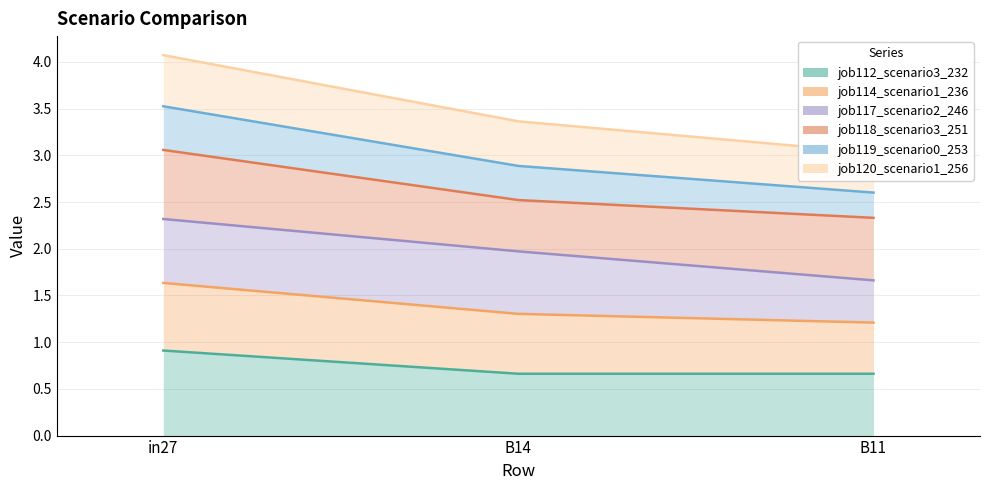

Which series has the widest spread of values?

job119_scenario0_253